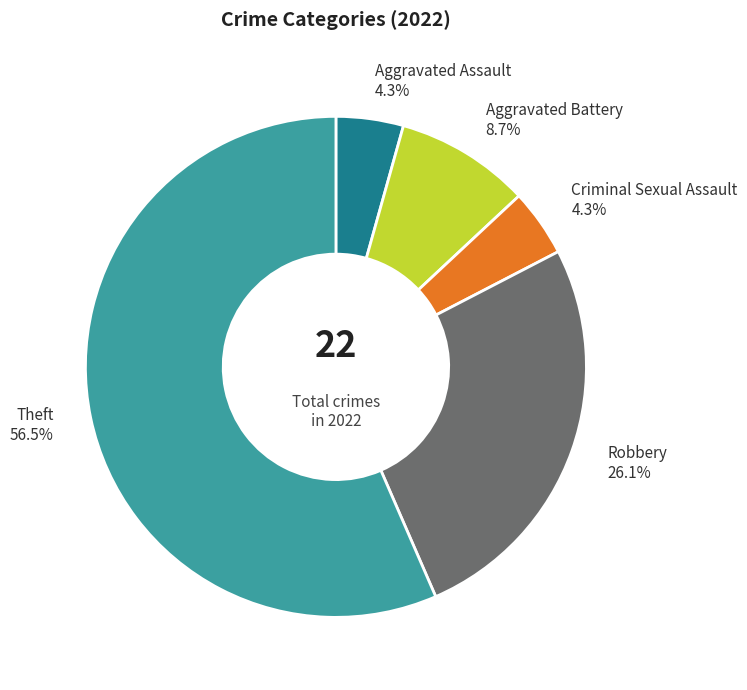

Do Theft and Aggravated Assault together represent more than half of the pie?

Yes